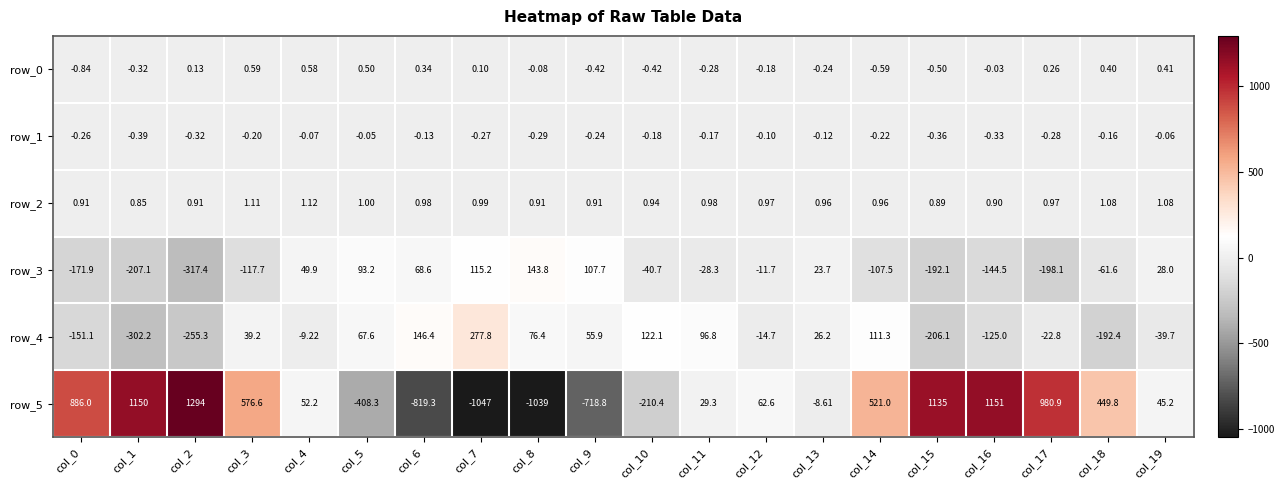

At which category is the sum across all series the highest?

col_16